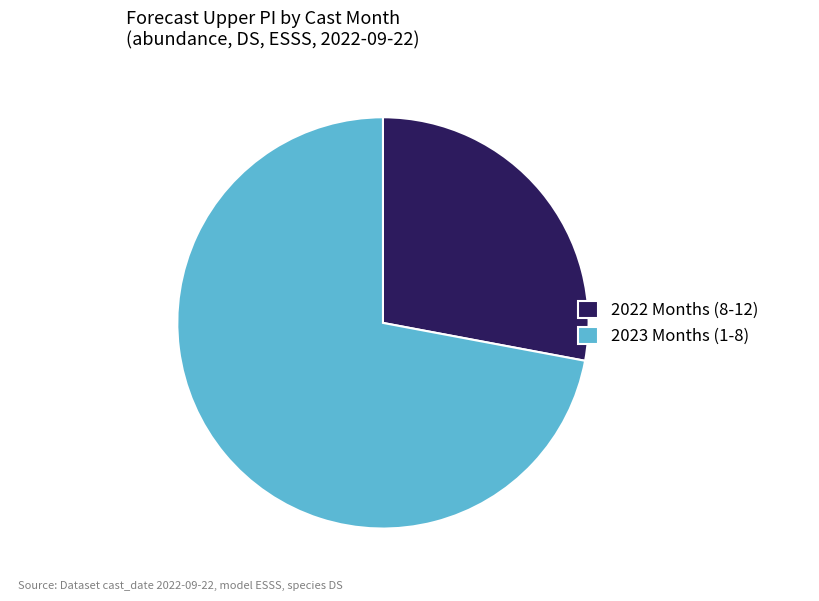

True or false: 2023 Months (1-8) accounts for 82% of the total.

False